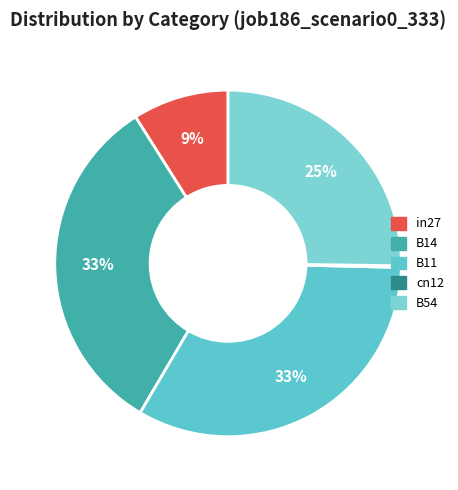

Rank the categories by value from highest to lowest.

B11, B14, B54, in27, cn12